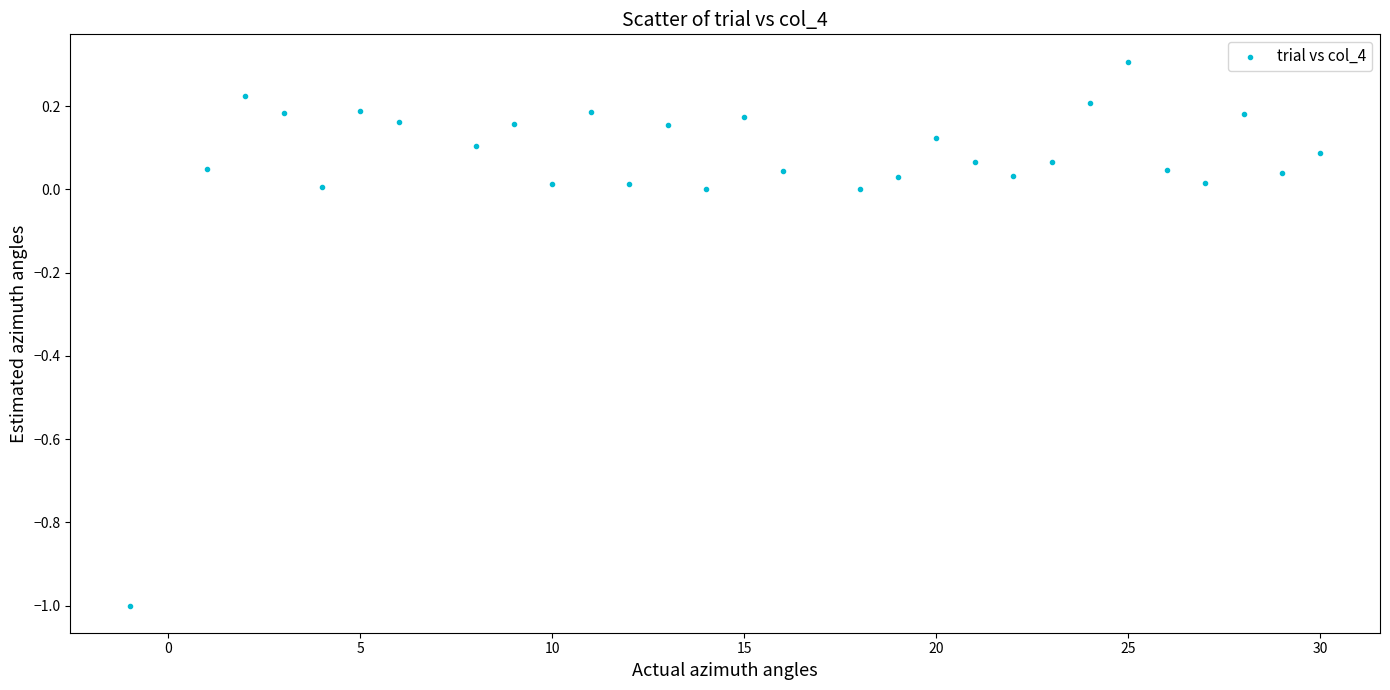

What is the range of X values (max minus min)?

31.0